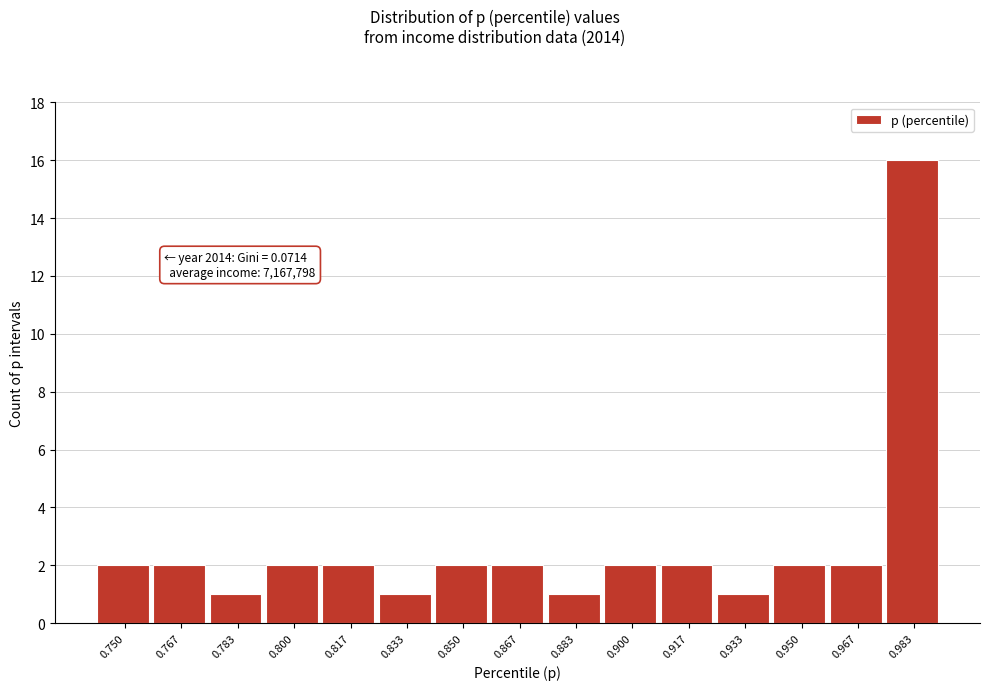

Reading left to right, transcribe all the data shown in this chart.

0.750=2	0.767=2	0.783=1	0.800=2	0.817=2	0.833=1	0.850=2	0.867=2	0.883=1	0.900=2	0.917=2	0.933=1	0.950=2	0.967=2	0.983=16